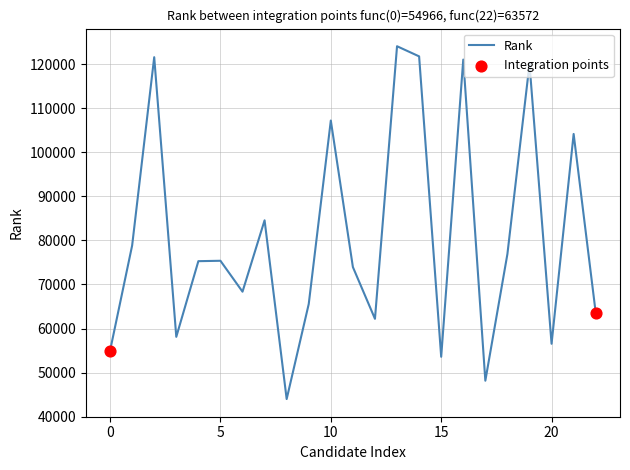

What is the difference between the maximum and minimum values?

80033